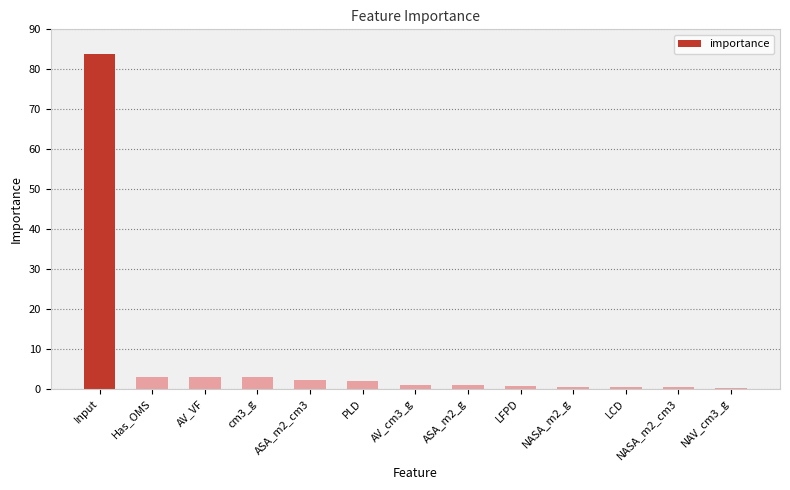

Read the value at cm3_g.

2.8